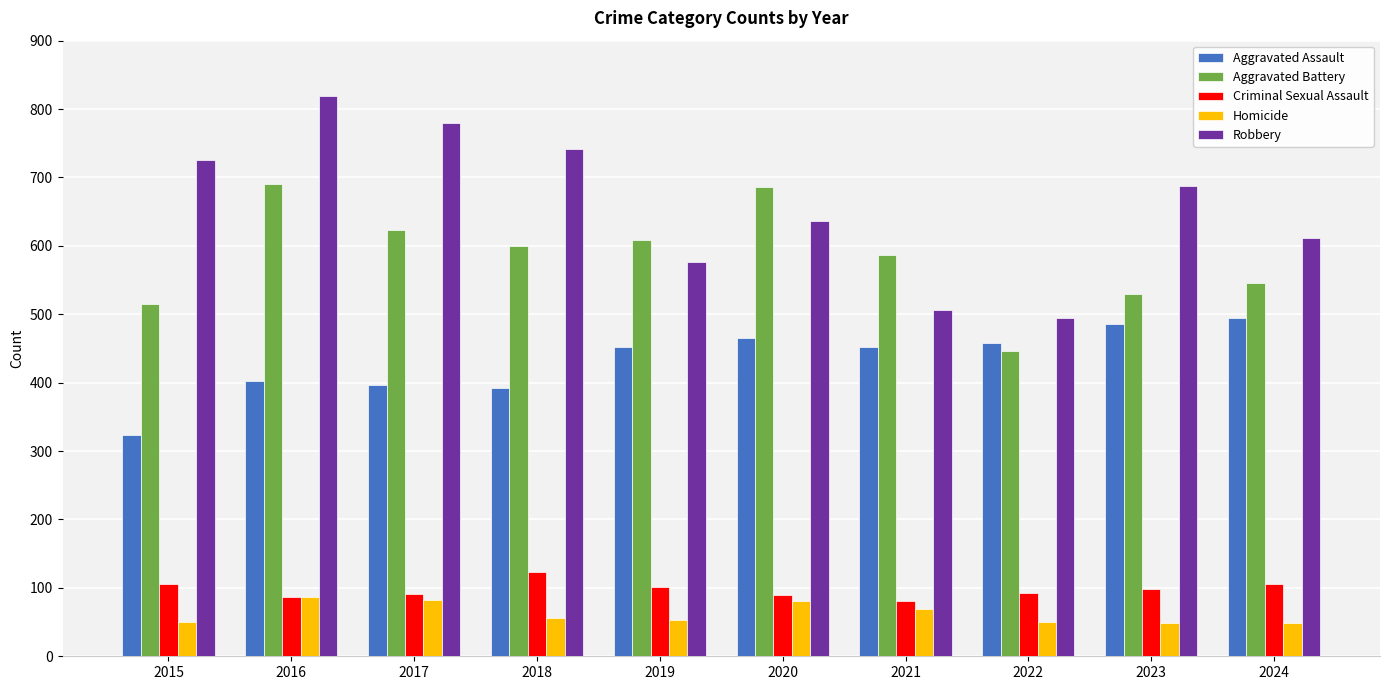

The value of Homicide at 2017 is 19. True or false?

False